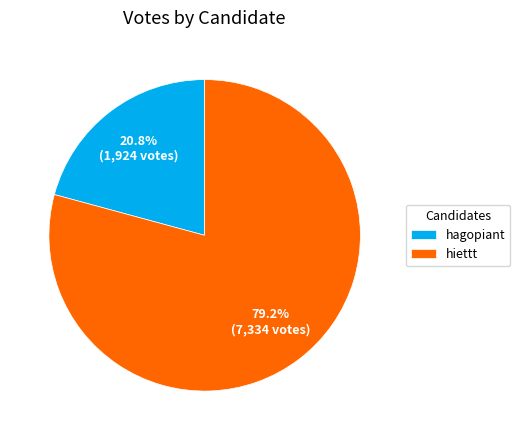

Is it true that hagopiant is 21% of the pie?

True